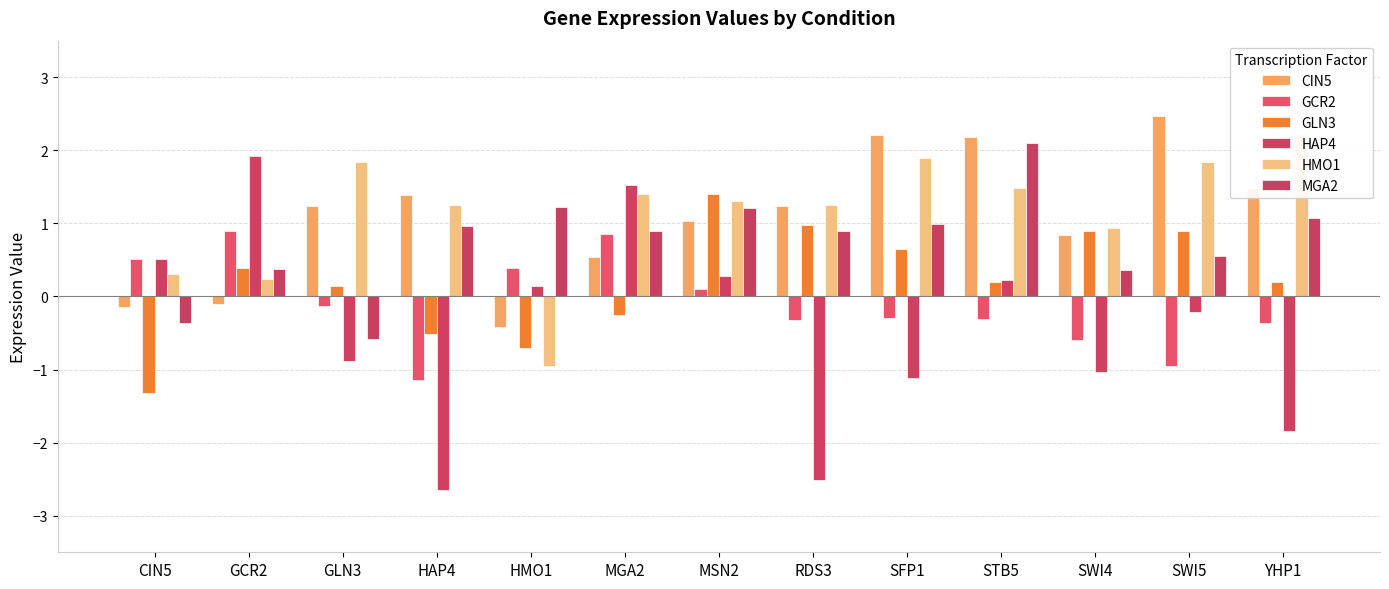

Between STB5 and HMO1, which is larger?

STB5